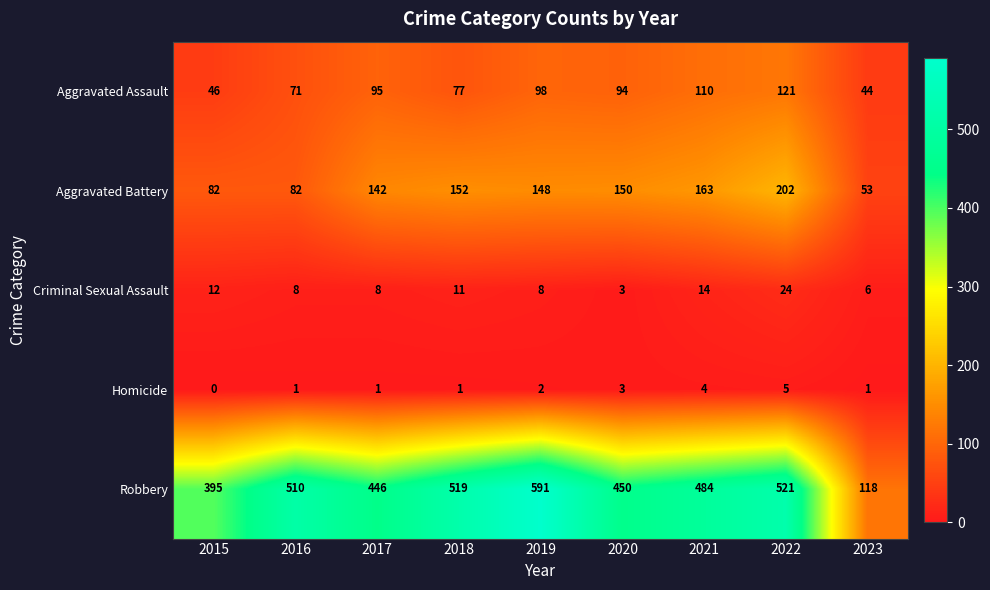

At which label does Aggravated Battery first exceed 148?

2018